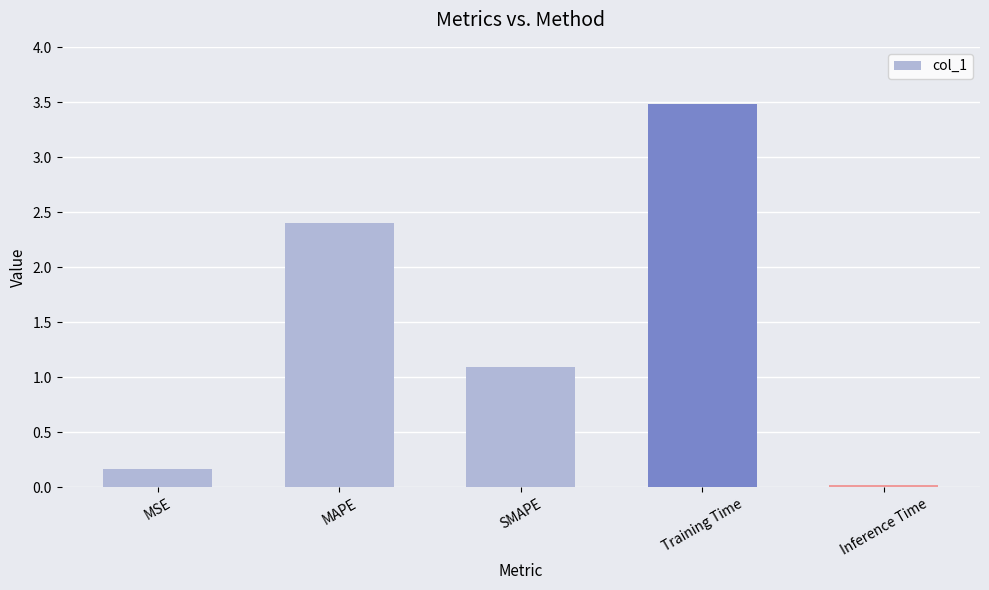

The chart shows a value of 1.1 at SMAPE. True or false?

True